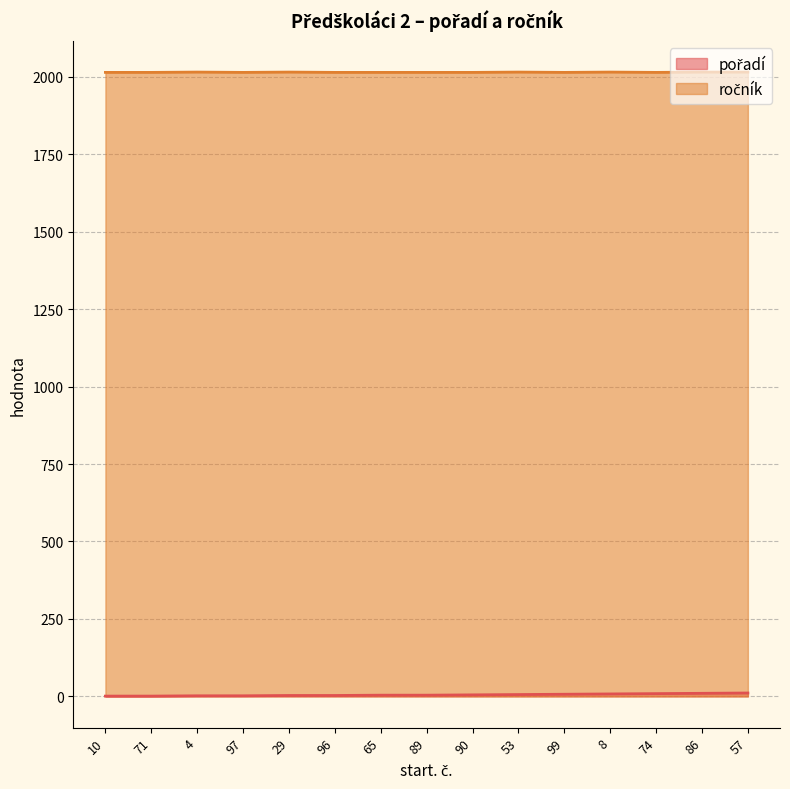

List the series in order of their peak value, highest first.

ročník, pořadí